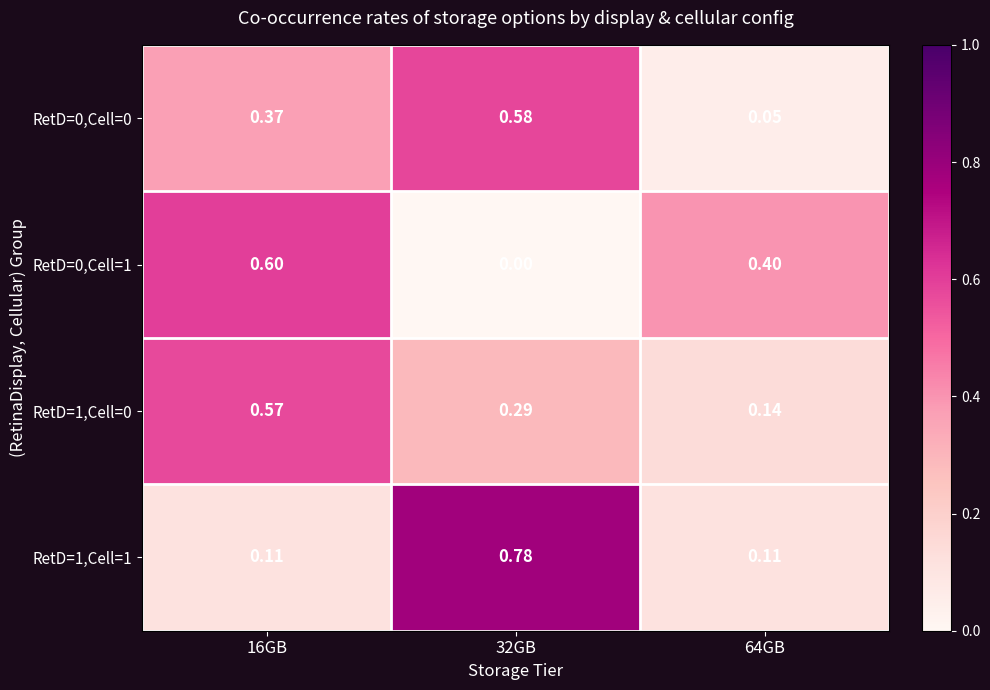

Is the value of RetD=1,Cell=1 at 16GB greater than the value of RetD=0,Cell=0 at 32GB?

No